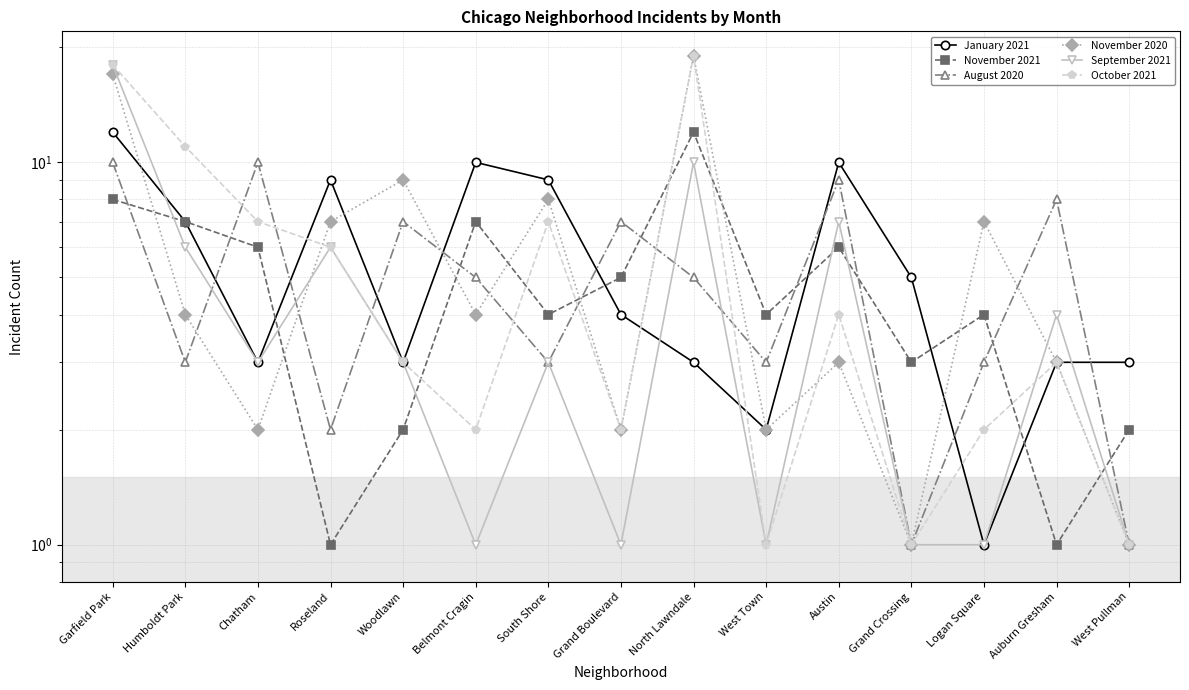

List the labels in order of November 2021 value, smallest first.

Roseland, Auburn Gresham, Woodlawn, West Pullman, Grand Crossing, South Shore, West Town, Logan Square, Grand Boulevard, Chatham, Austin, Humboldt Park, Belmont Cragin, Garfield Park, North Lawndale